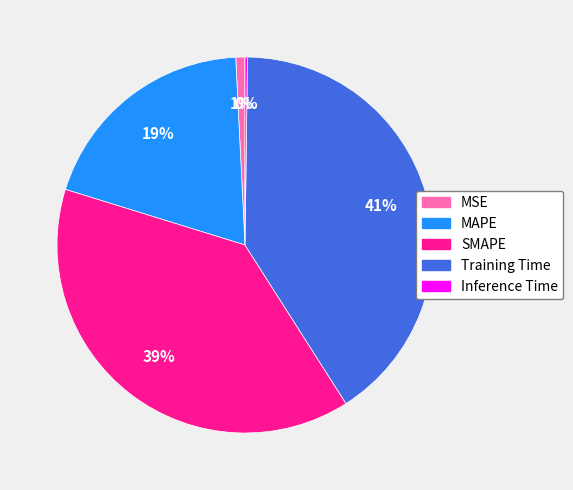

What percentage is the SMAPE slice, to the nearest percent?

39%